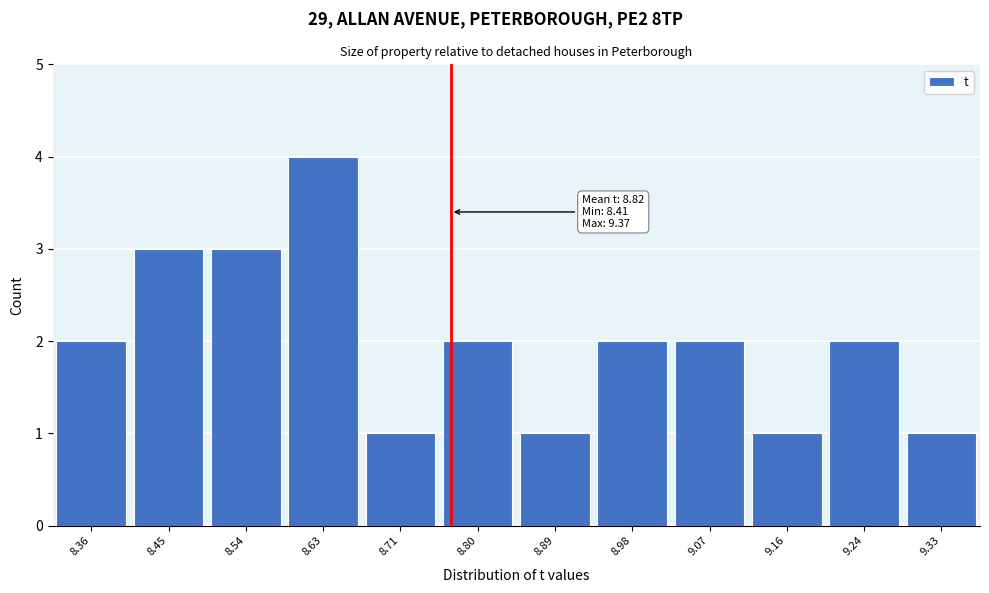

Reading left to right, list all the values displayed in this chart.

8.36=2	8.45=3	8.54=3	8.63=4	8.71=1	8.80=2	8.89=1	8.98=2	9.07=2	9.16=1	9.24=2	9.33=1